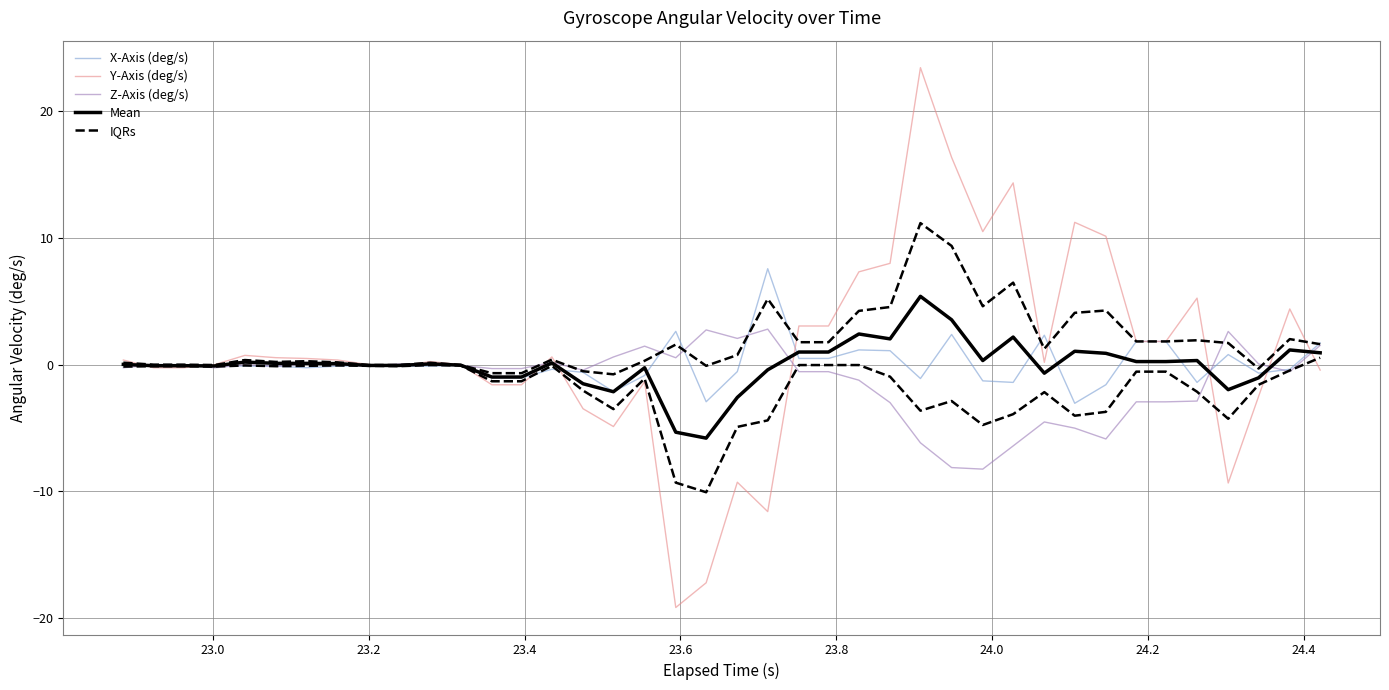

The value of Y-Axis (deg/s) at 25 is 11.7. True or false?

False